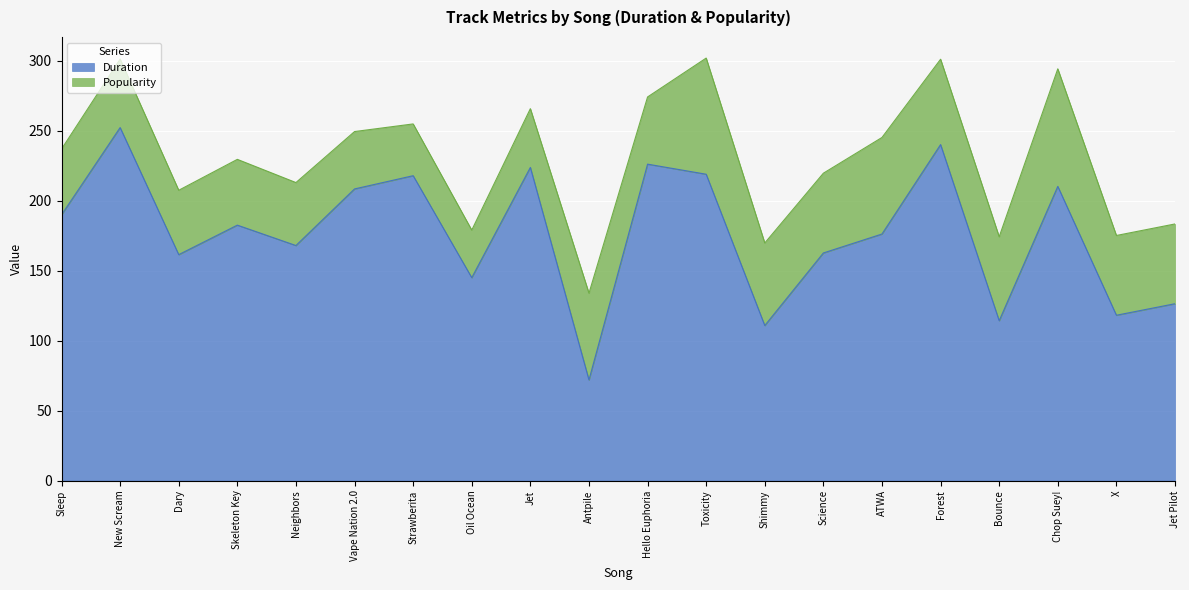

The value at Oil Ocean is 145.0. True or false?

True